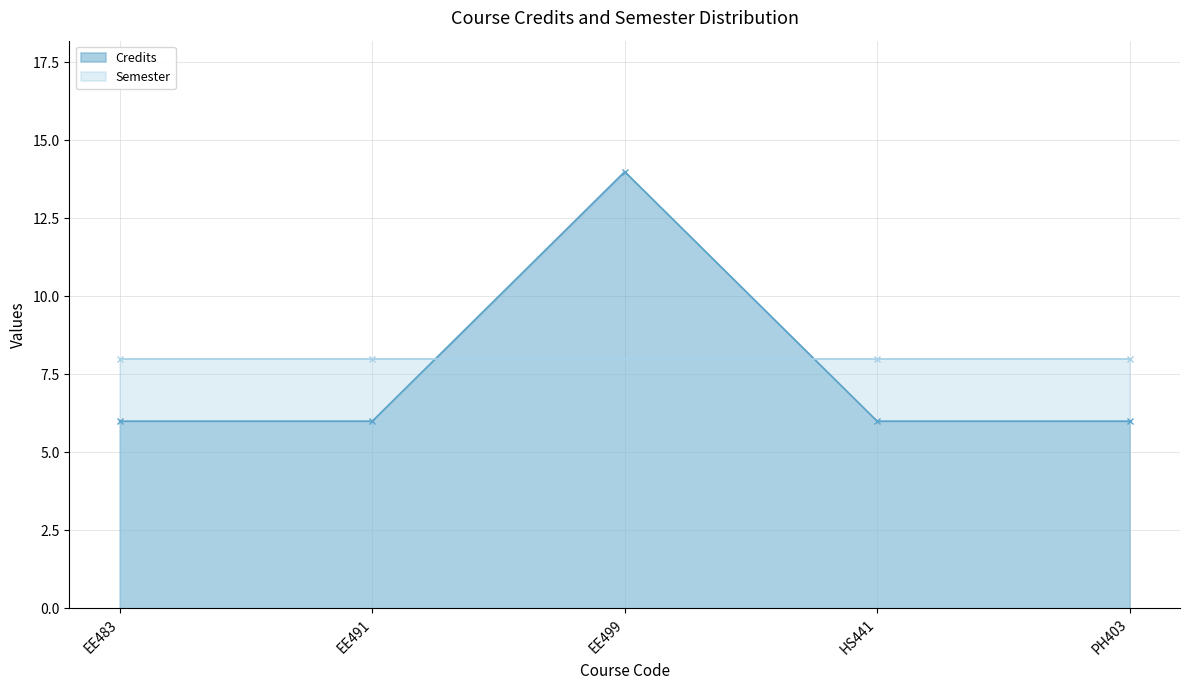

Reading left to right, extract all data points from this chart.

EE483=6	EE491=6	EE499=14	HS441=6	PH403=6